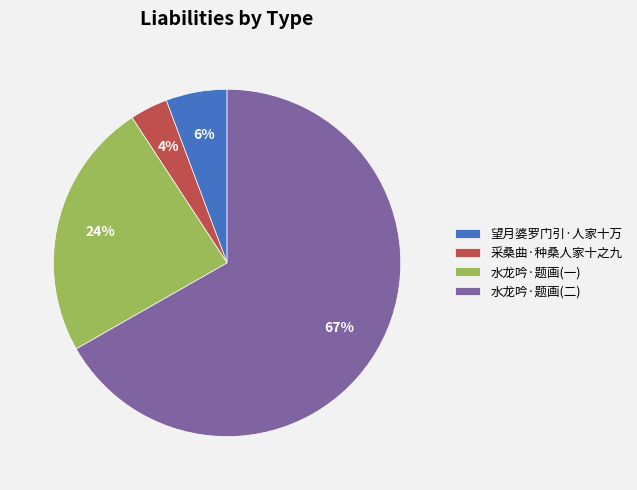

To the nearest percent, what is the average slice percentage?

25%